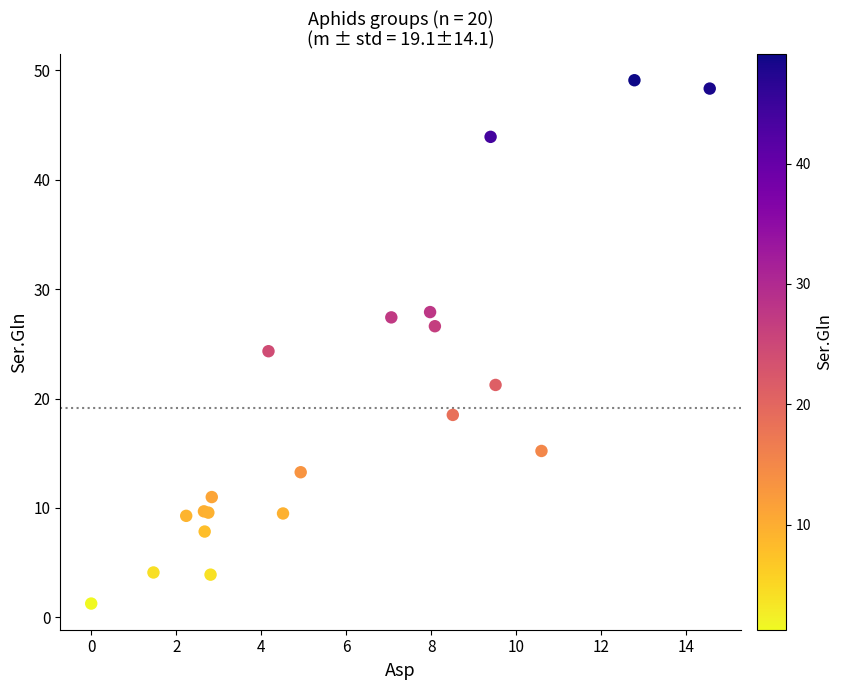

What Y value in the scatter plot is closest to 25?

24.3